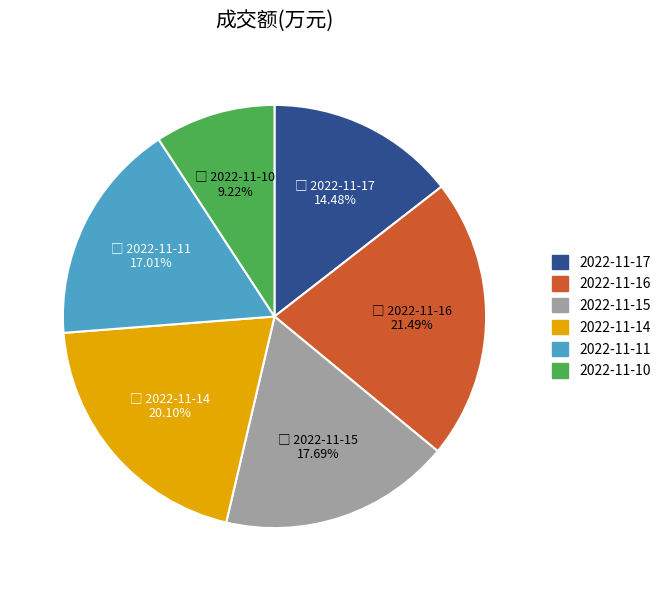

Does 2022-11-10 account for over 50% of the chart?

No